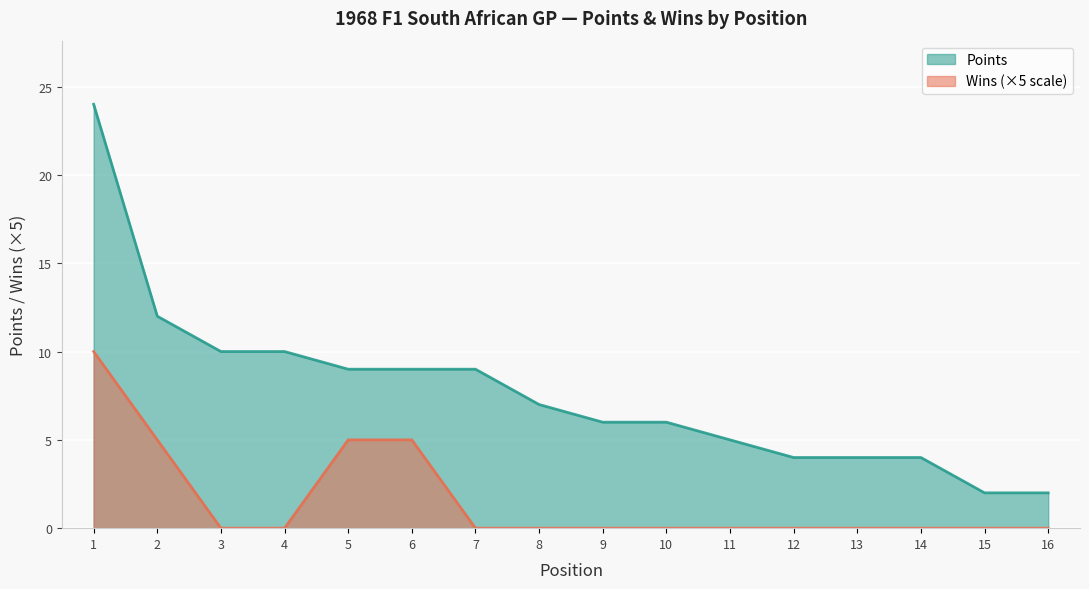

Which series has the largest total across all categories?

Points